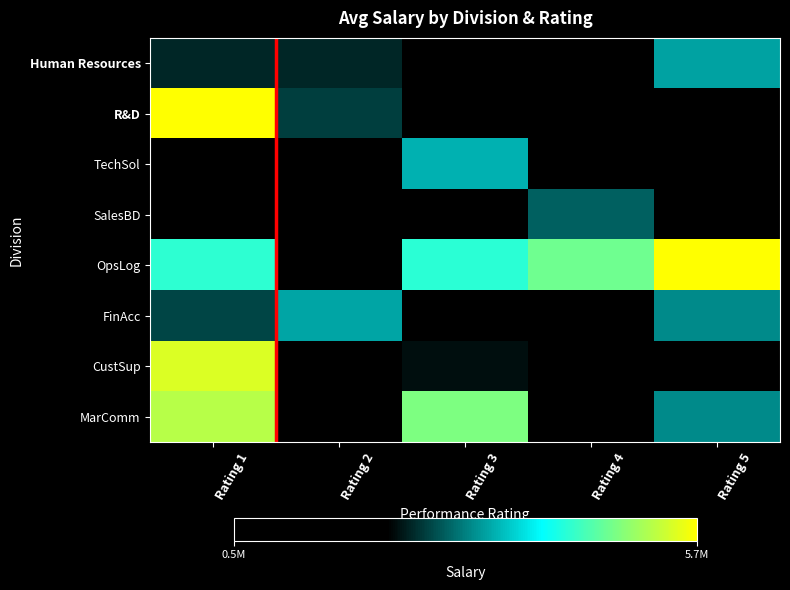

What is the minimum value for Human Resources?

1129116.0